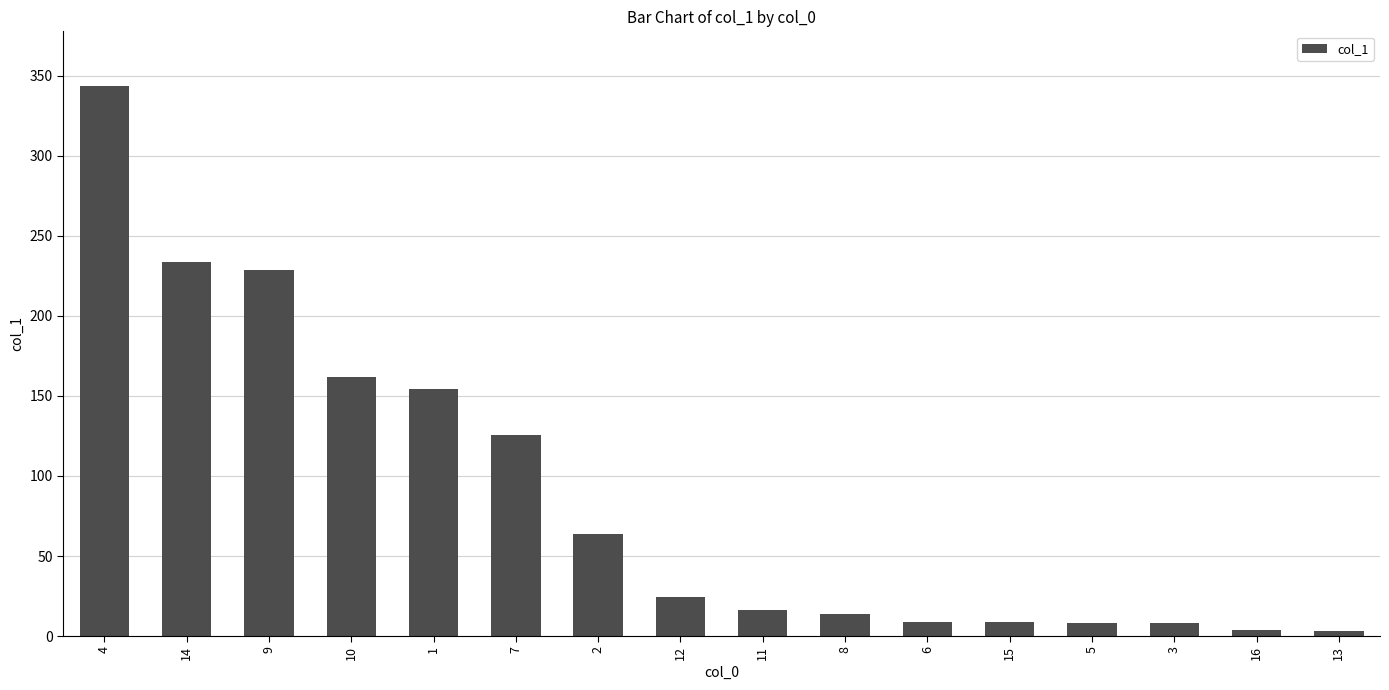

The chart shows a value of 161.6 at 10. True or false?

True